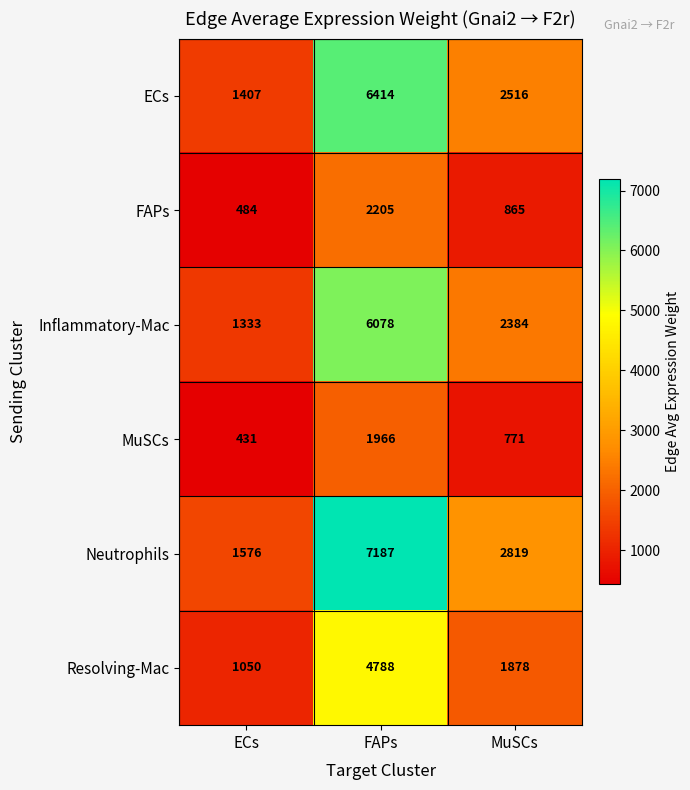

Which series has the largest range (max minus min)?

Neutrophils